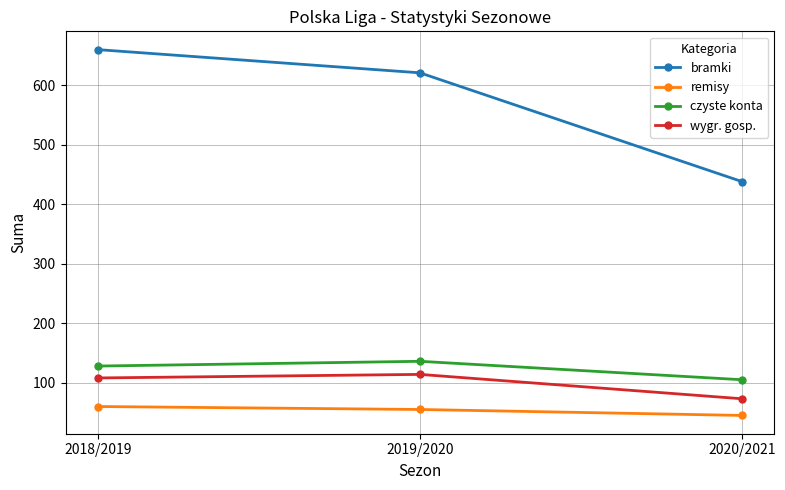

The value of remisy at 2020/2021 is 76. True or false?

False